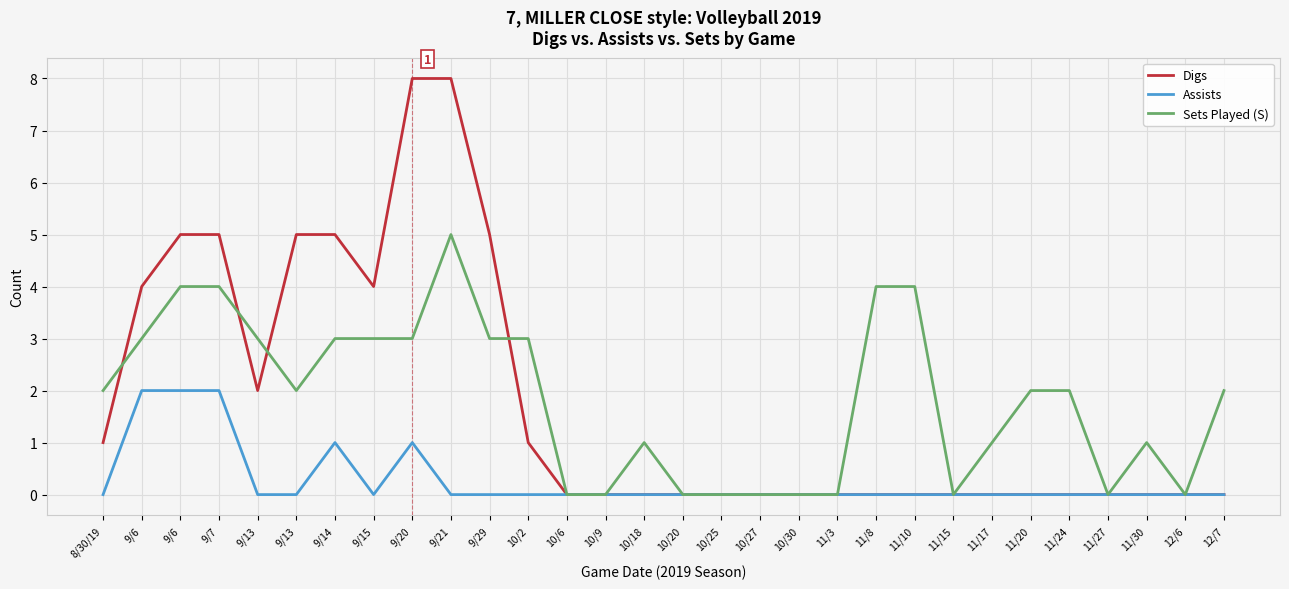

What are all the series names shown in the legend?

Digs, Assists, Sets Played (S)